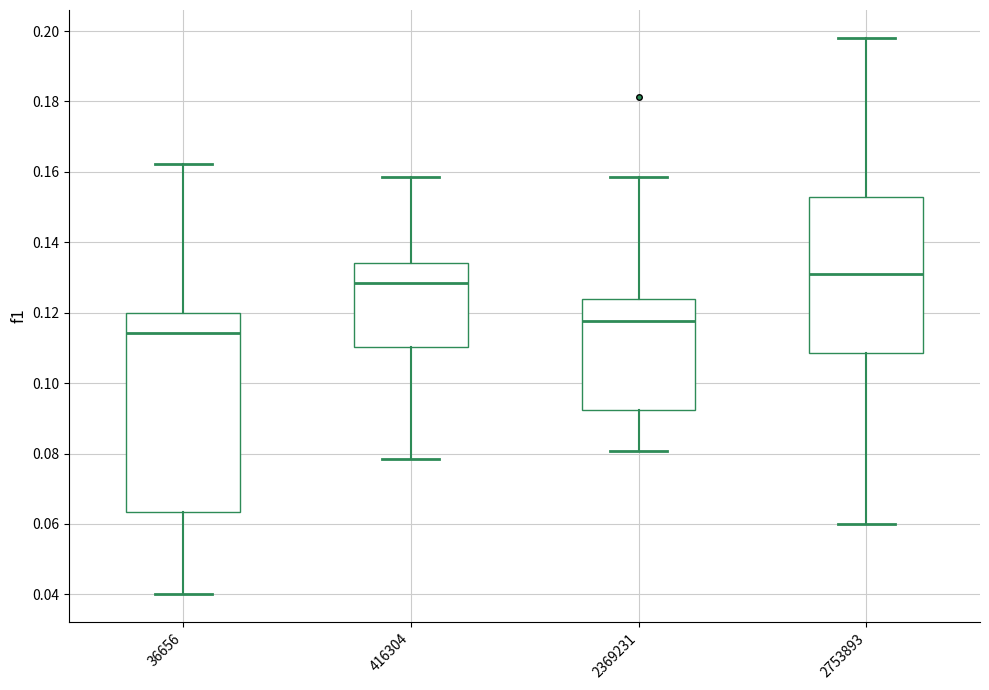

Comparing the boxes themselves (not the whiskers), which one is the tallest?

36656